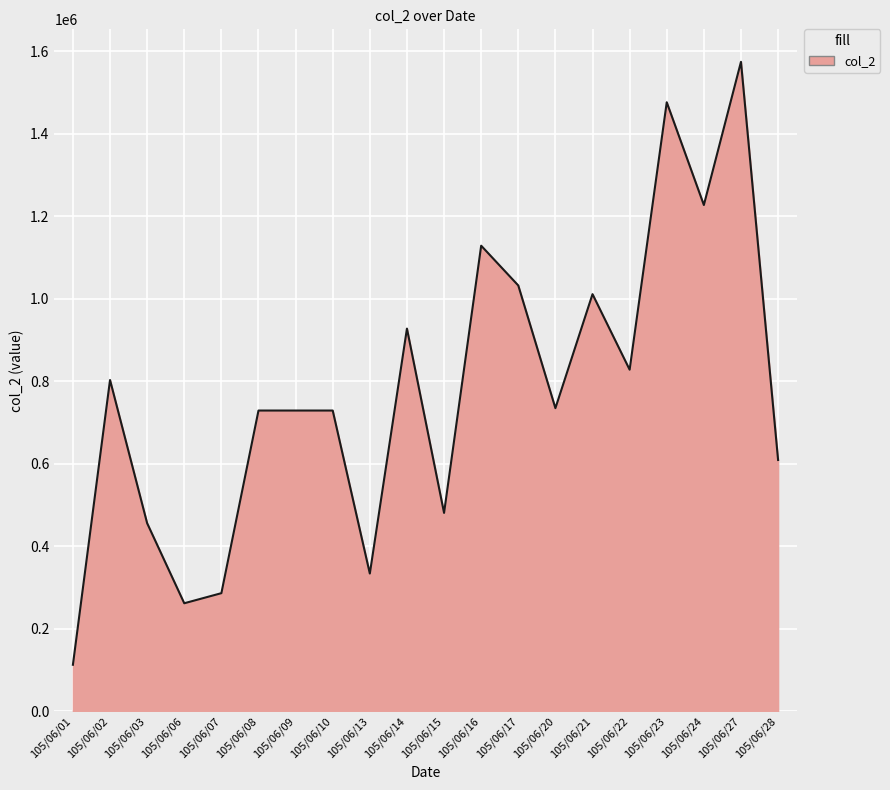

Read the value at 105/06/09, to the nearest 10.

729000